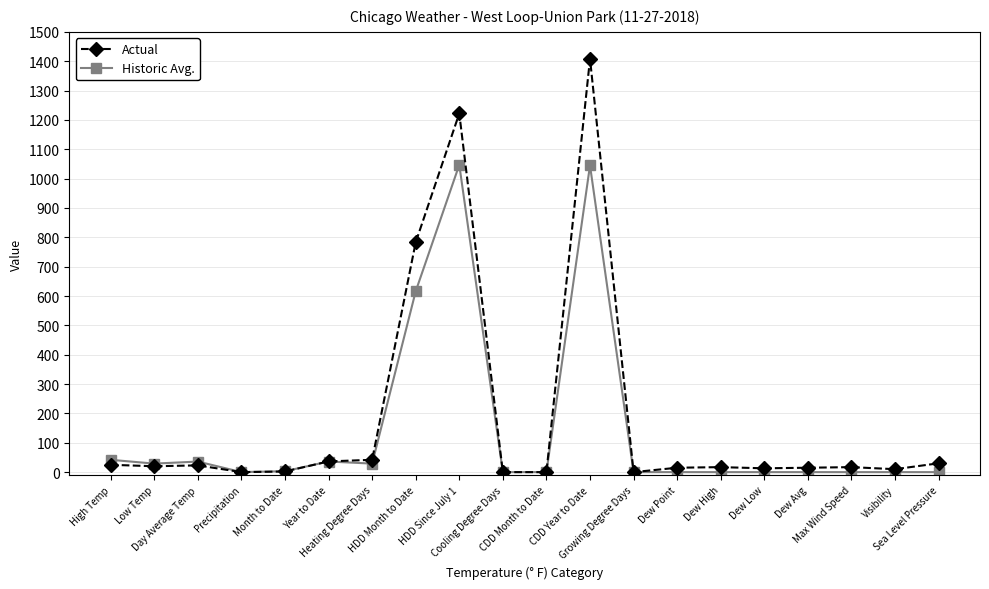

What is the value of the Actual point at the 18th from the left?

17.0